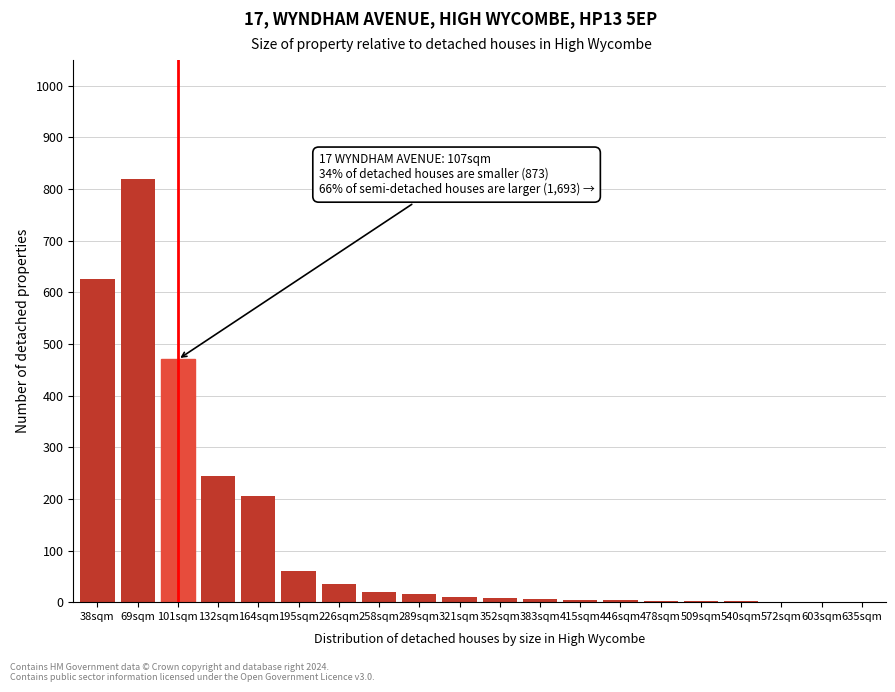

What is the change in value from 164sqm to 226sqm?

-170